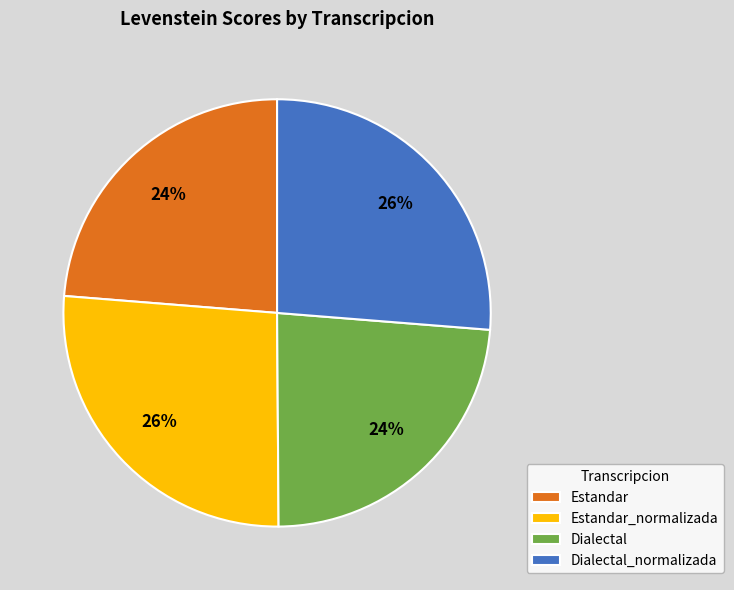

To the nearest percent, what percentage of the pie is Estandar_normalizada?

26%